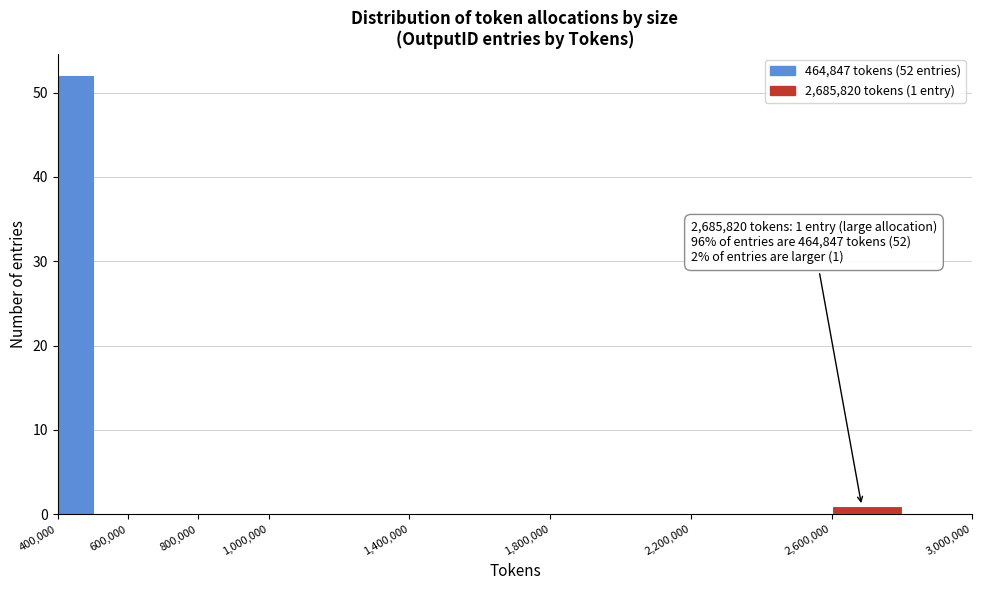

Over which range of the x-axis is the bar tallest?

400000 to 500000